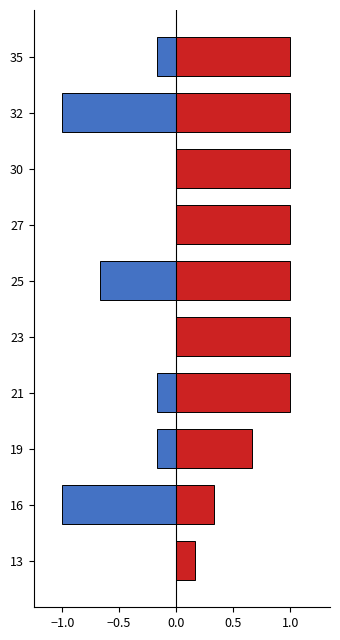

How many categories are shown in the chart?

10